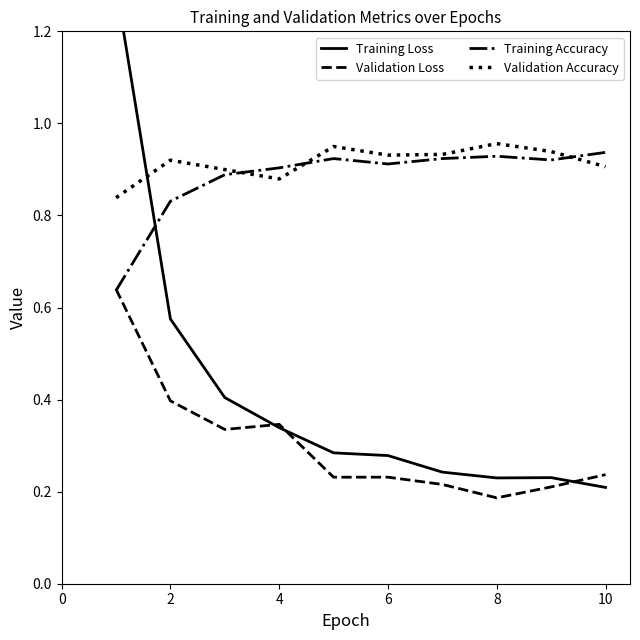

The value of Validation Accuracy at 2 is 1.6. True or false?

False